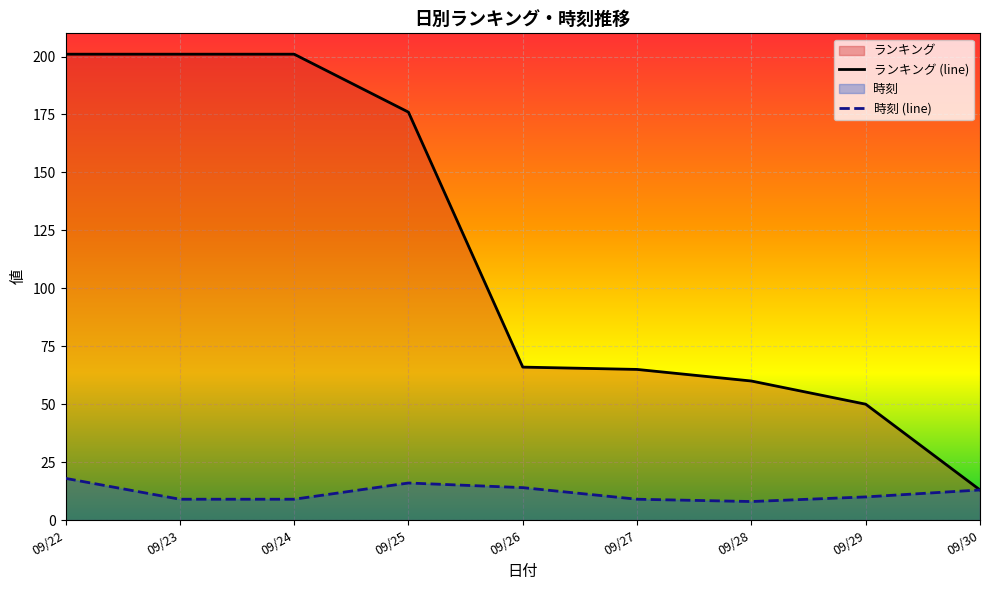

Which series has the largest range (max minus min)?

ランキング (line)